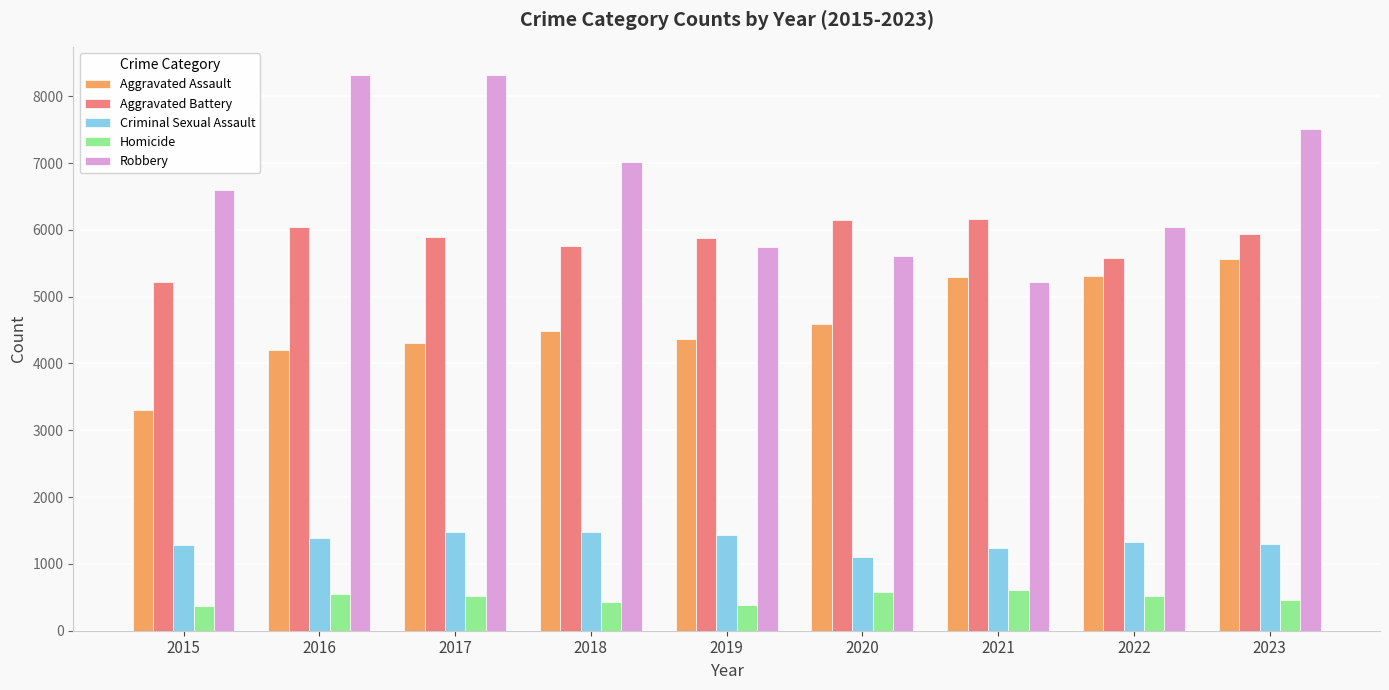

How many Homicide values are between 426 and 552?

5